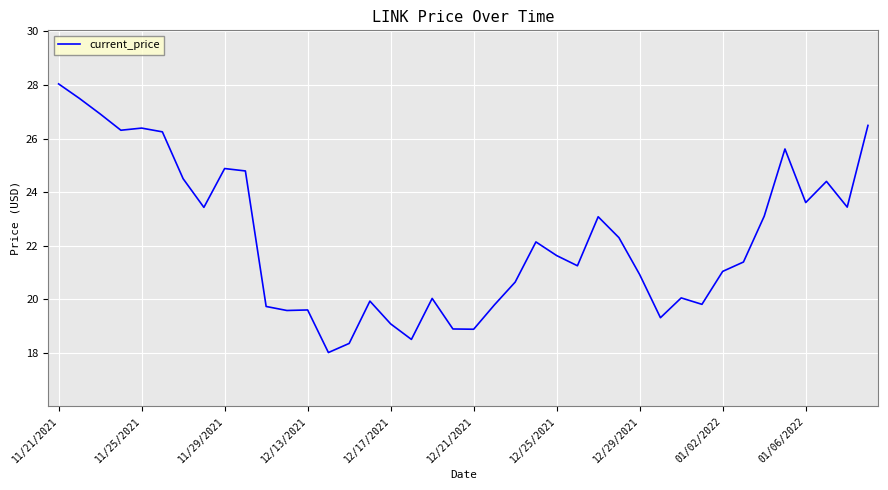

How many categories are shown in the chart?

40